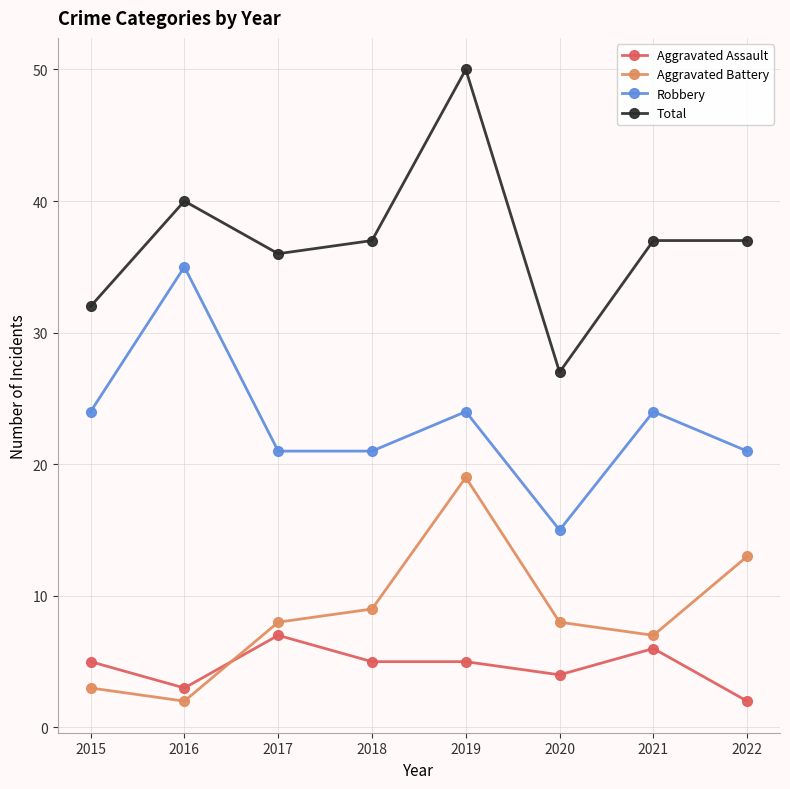

True or false: Total and Robbery cross at least once.

False